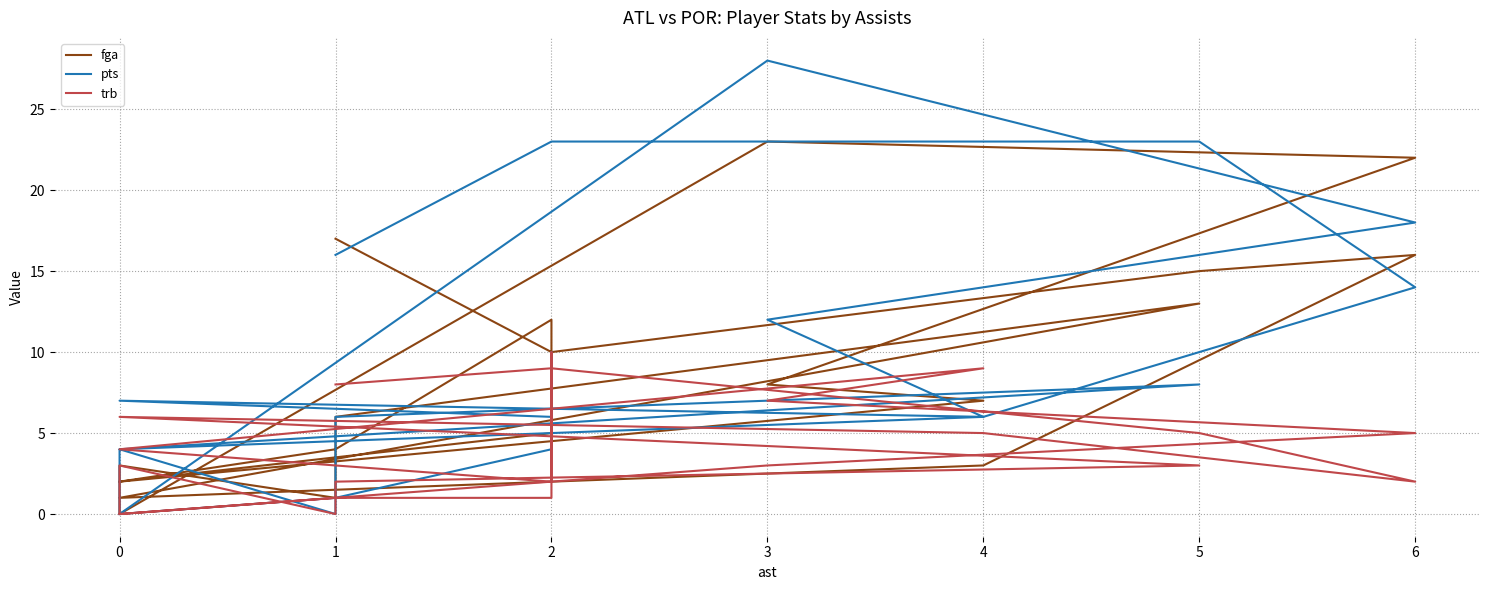

Does the chart display data point markers on the line(s)?

No